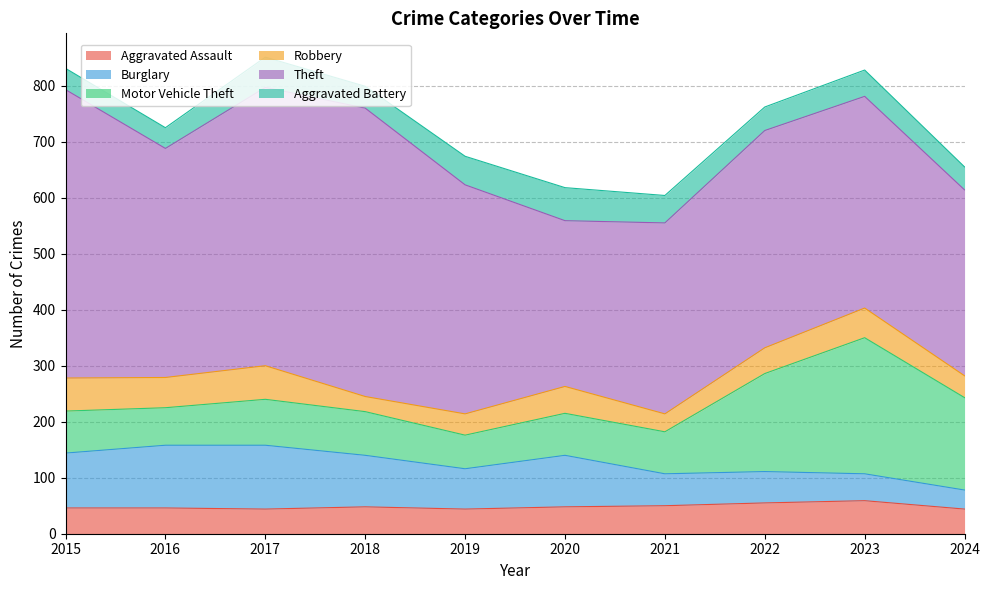

Which series has the widest spread of values?

Theft